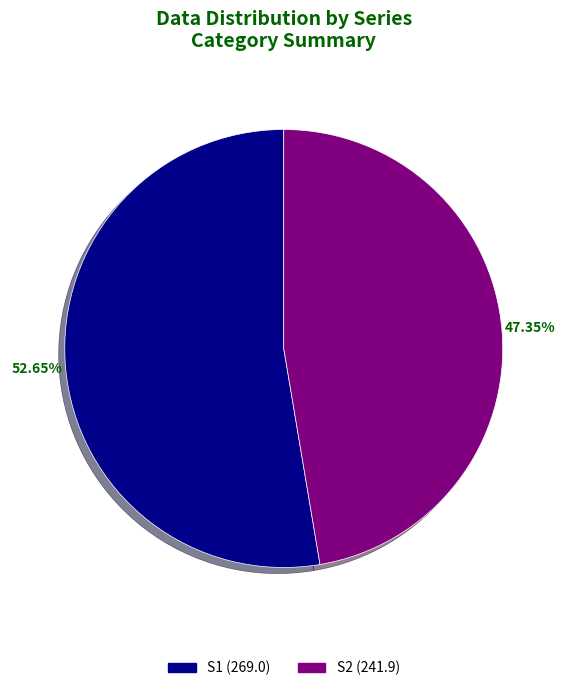

What portion of the pie excludes S1?

47.4%